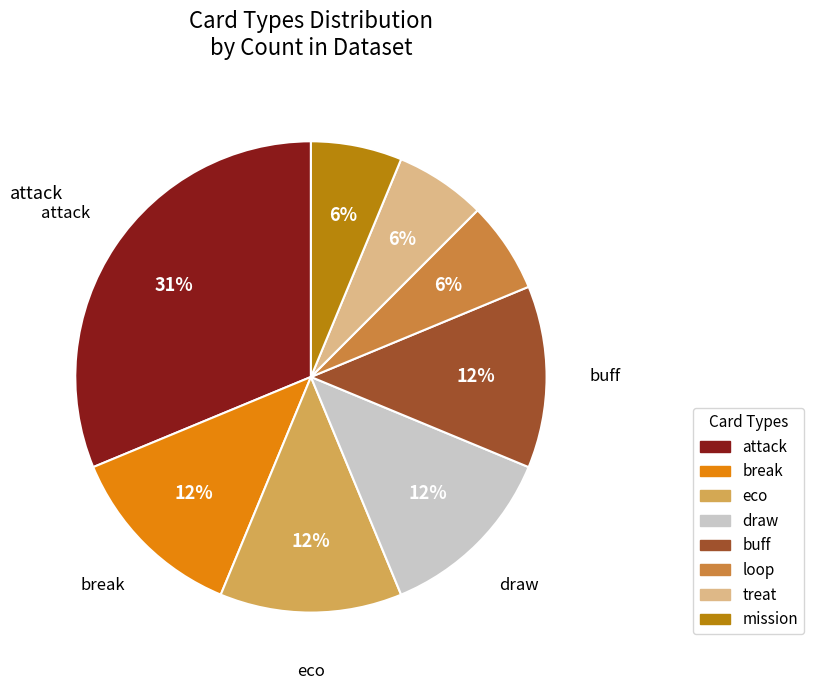

Which category has the biggest portion of the pie?

attack